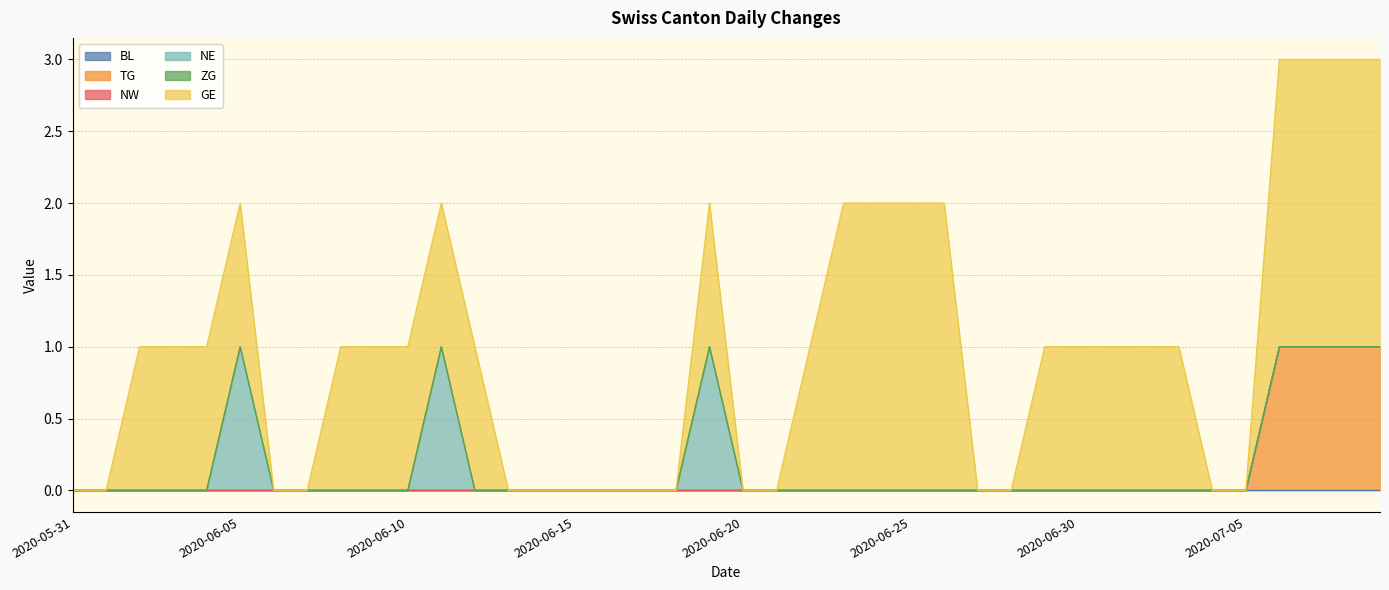

What is the highest value of the TG series?

1